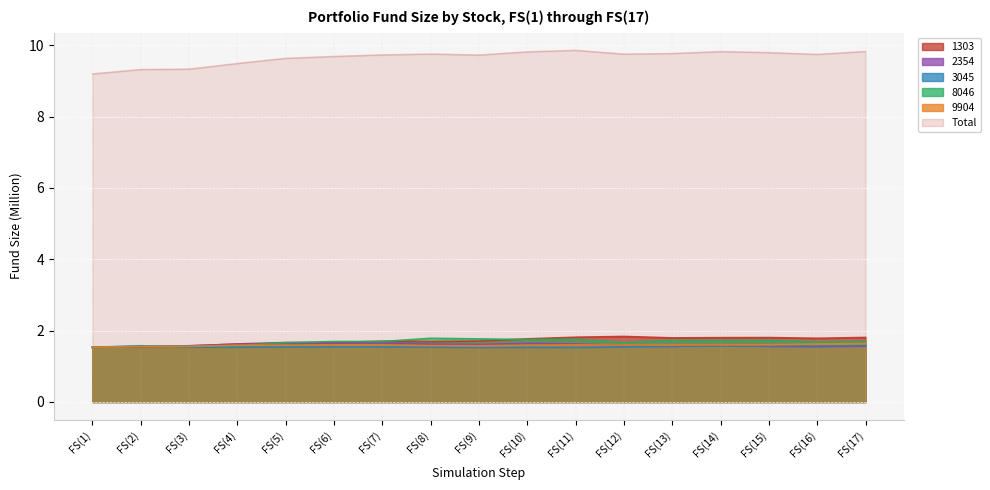

How many intersections are there between 2354 and 9904?

2